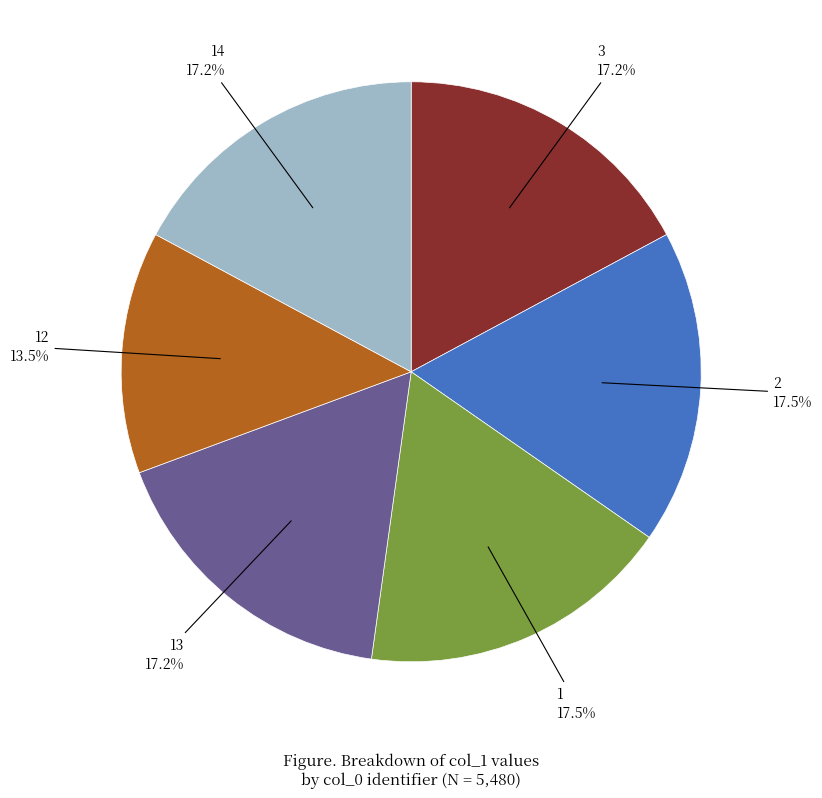

Combined, what portion of the pie is 1 and 2?

35.0%